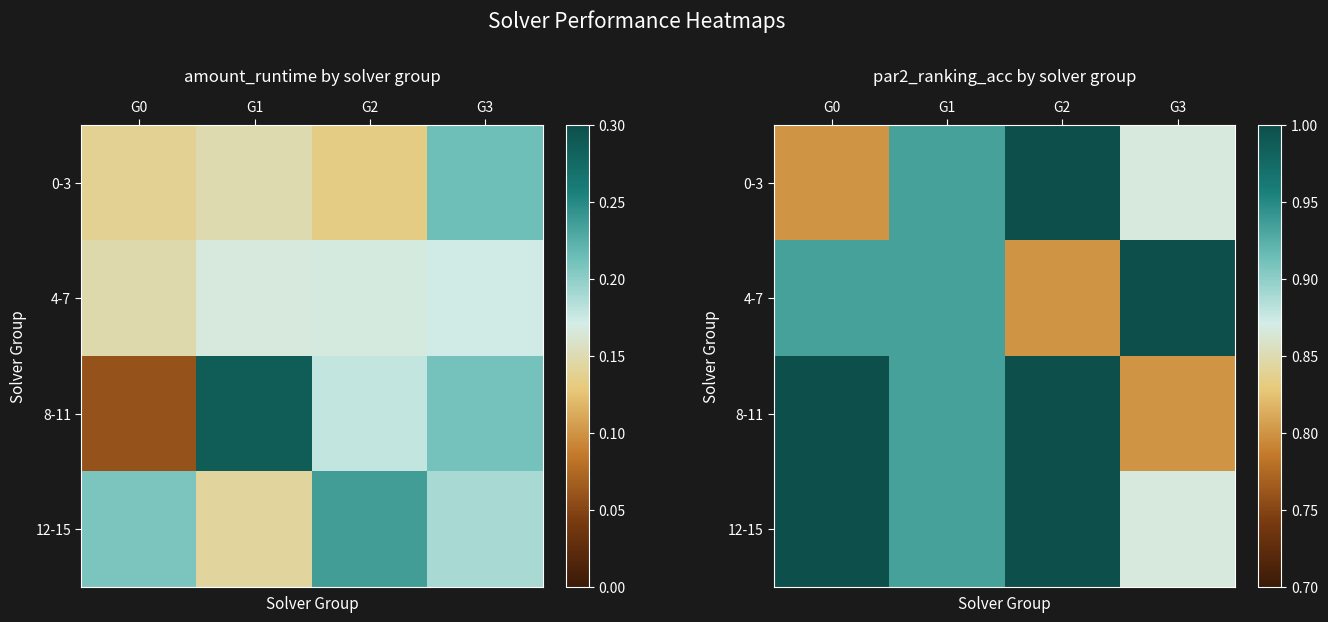

Which category has the highest value across all series?

G2